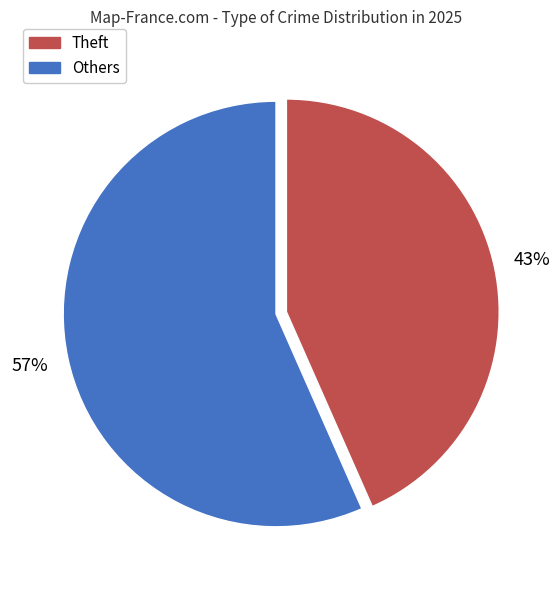

To the nearest percent, what is the average slice percentage?

50%